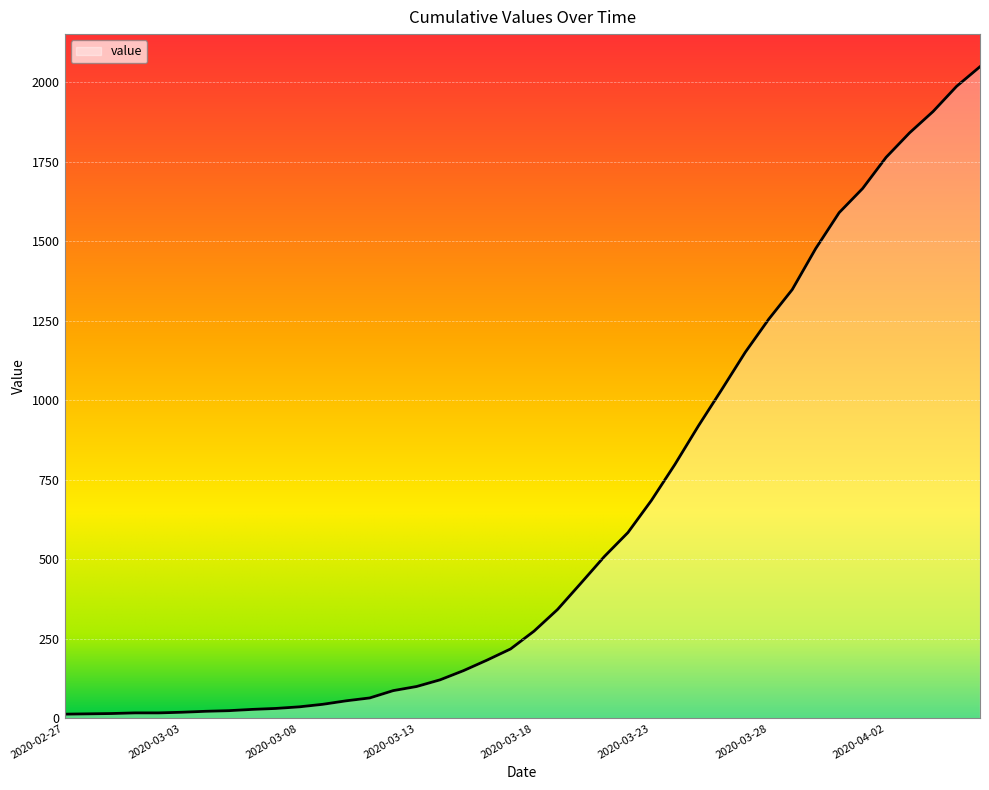

What is the average value?

622